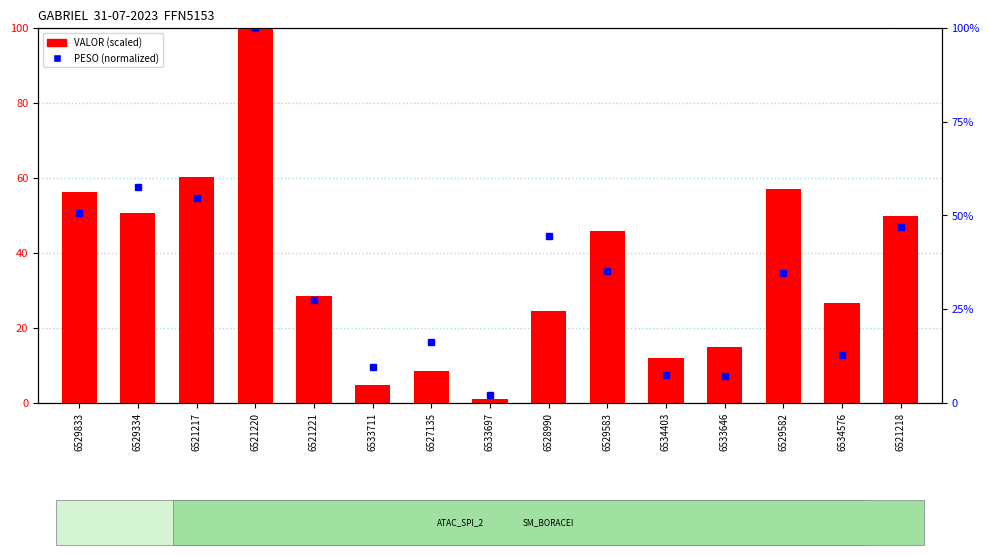

What is the approximate value of PESO (normalized) at 6527135?

16.3